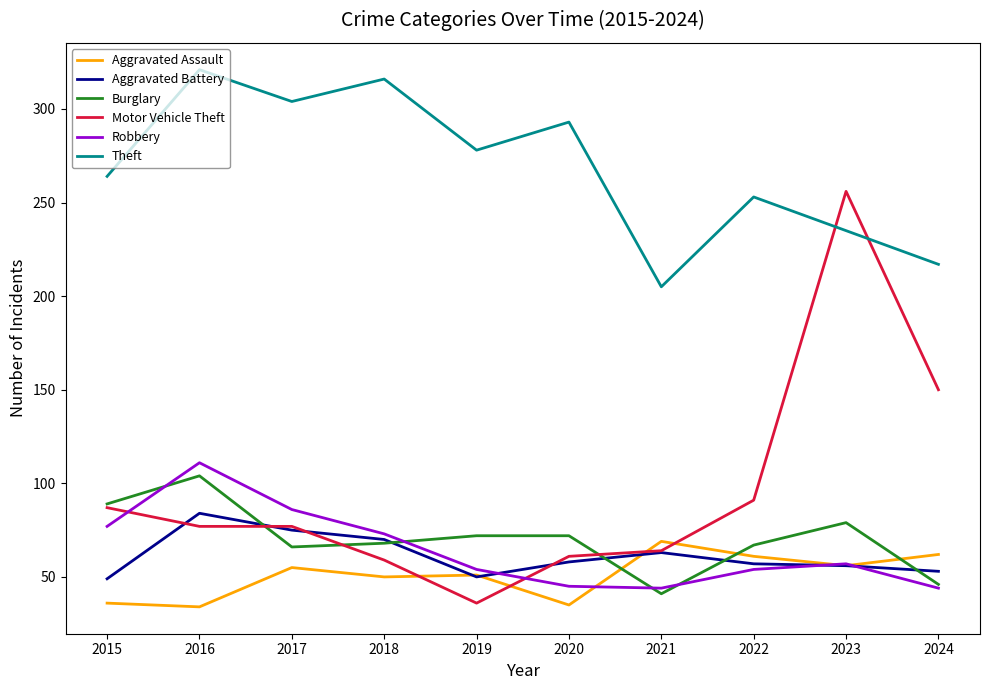

What is the difference between the highest and lowest values at 2017?

249